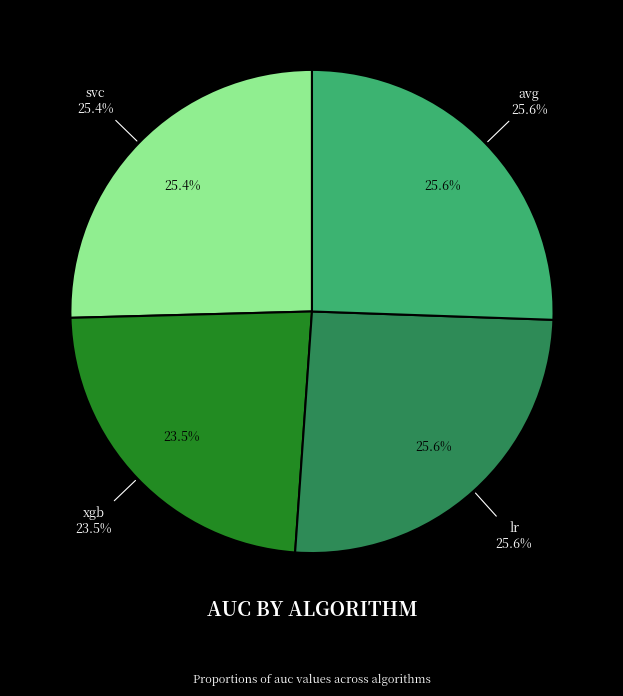

Which slice is the smallest?

xgb